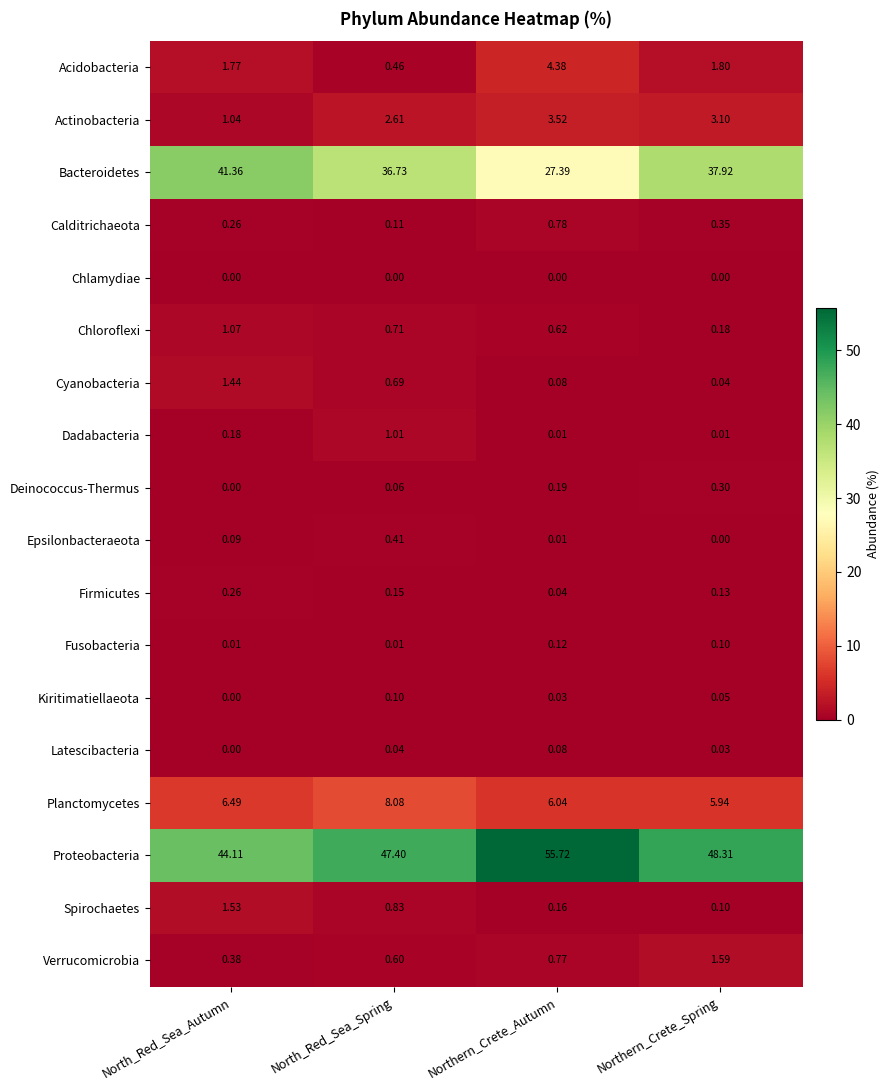

At which category is the sum across all series the highest?

North_Red_Sea_Spring